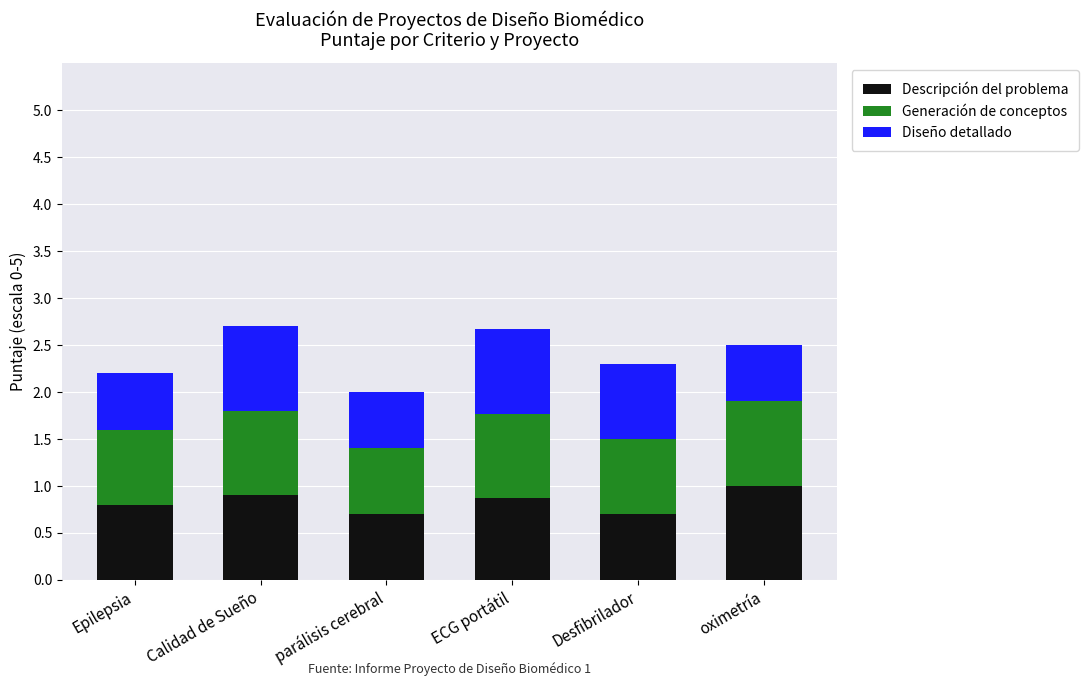

What is the sum of all Descripción del problema values?

5.0